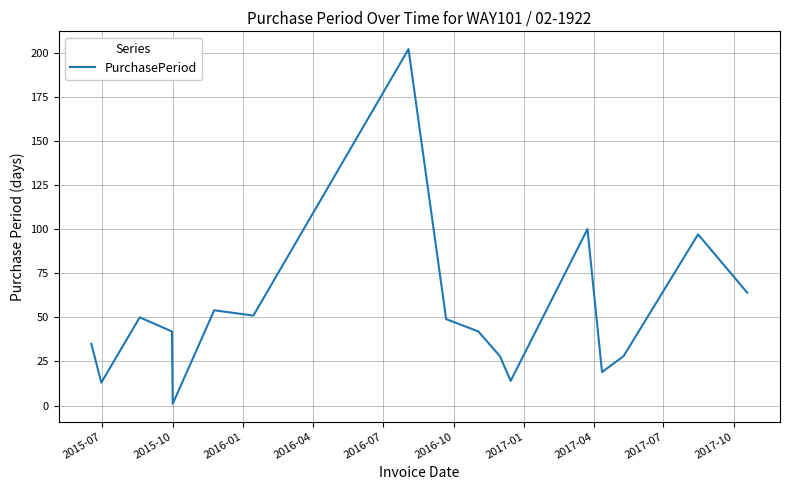

What is the difference between the maximum and minimum values?

201